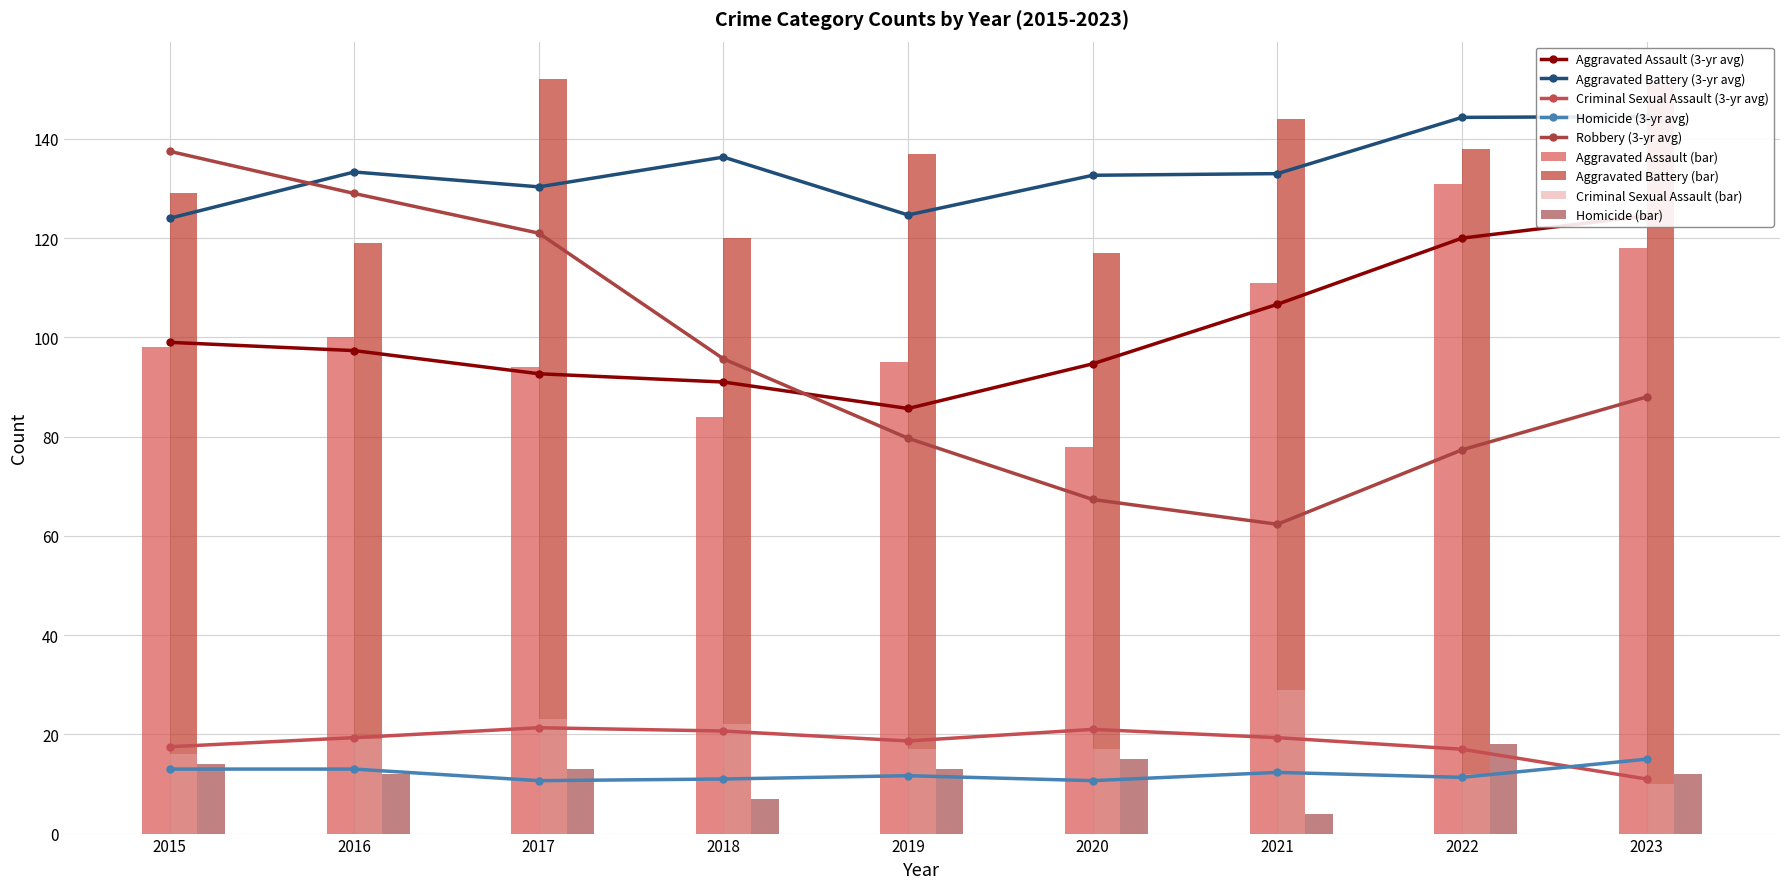

Rank the series at 2019 from highest to lowest value.

Aggravated Battery, Aggravated Assault, Criminal Sexual Assault, Homicide